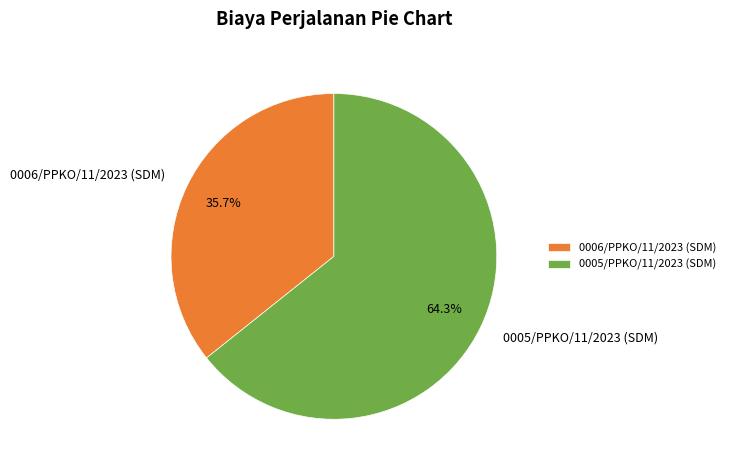

Count the number of slices in the pie.

2